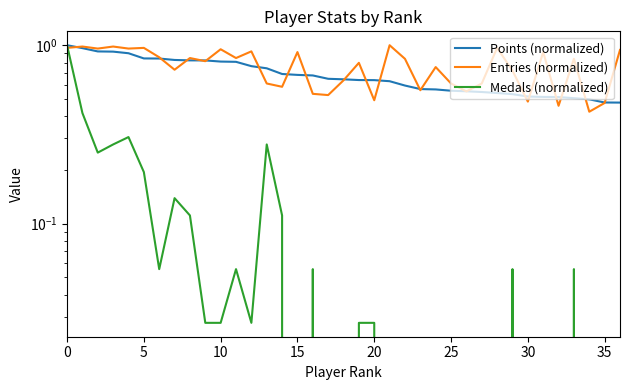

How many interior local valleys does the Entries (normalized) series have?

13